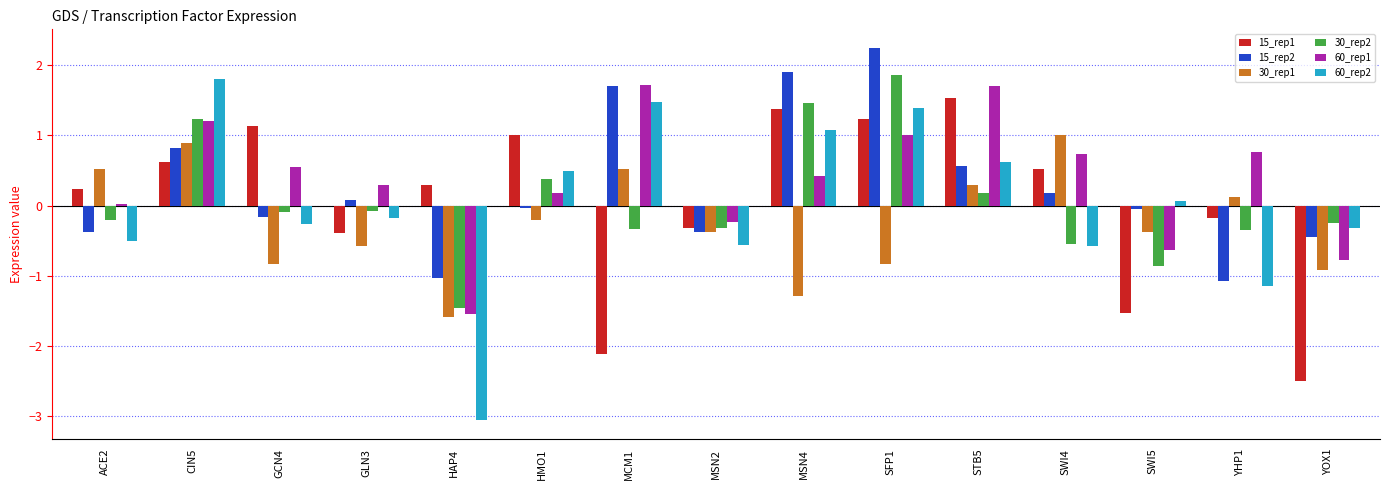

How many groups of bars are there?

15